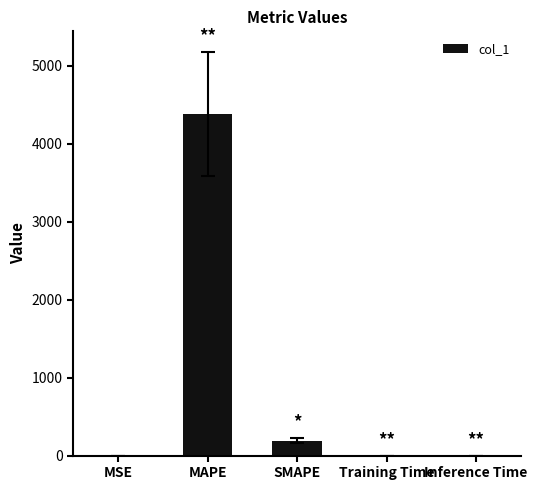

Which has a higher value, MAPE or SMAPE?

MAPE